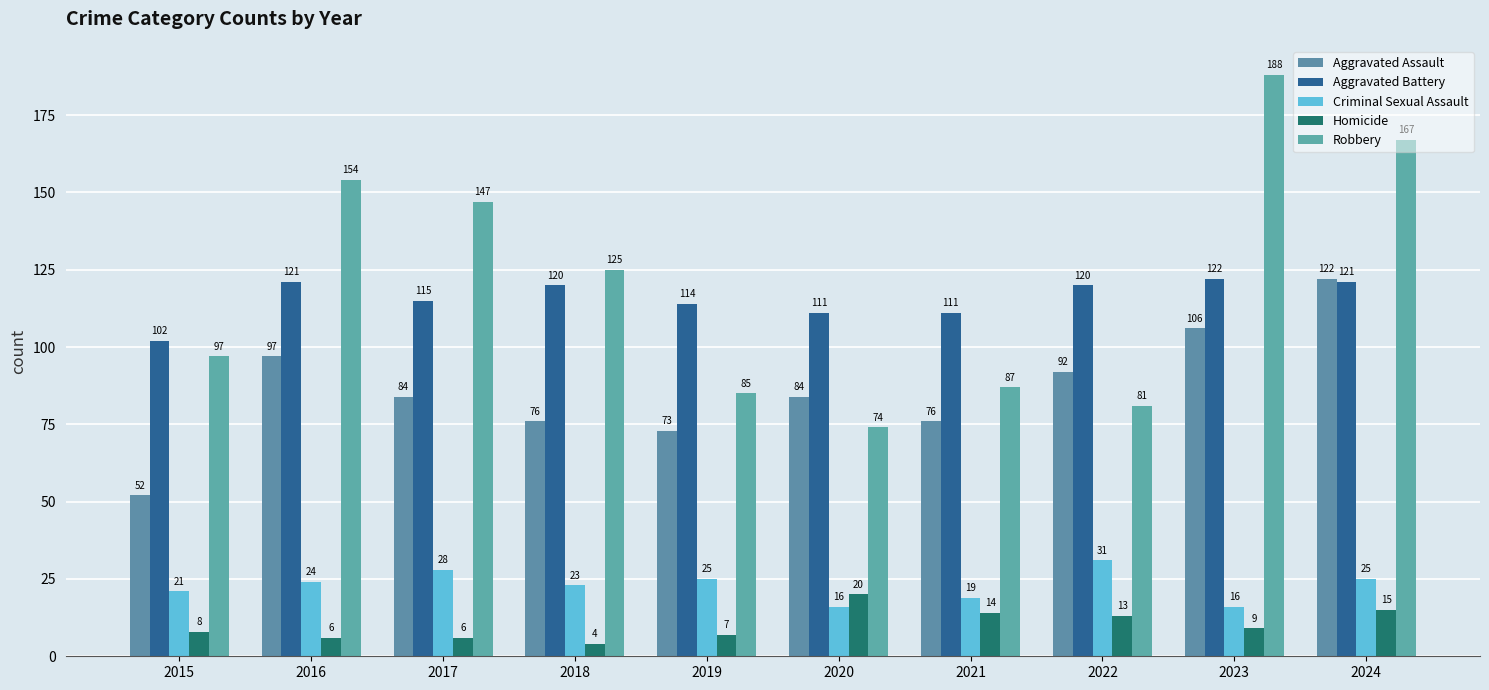

The Aggravated Assault series shows 73 at 2019. True or false?

True